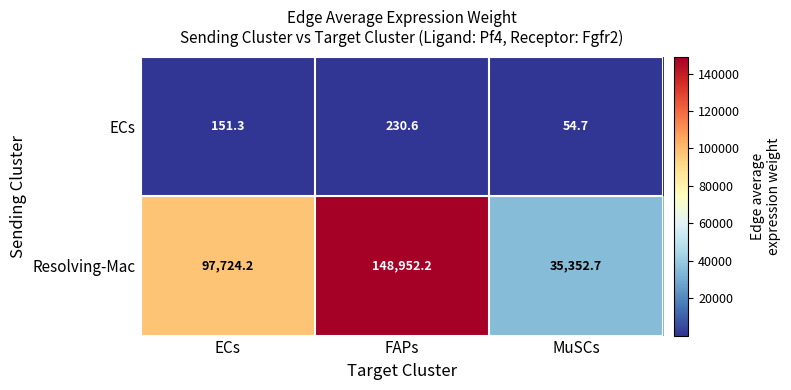

What value does the ECs series have at MuSCs?

54.7